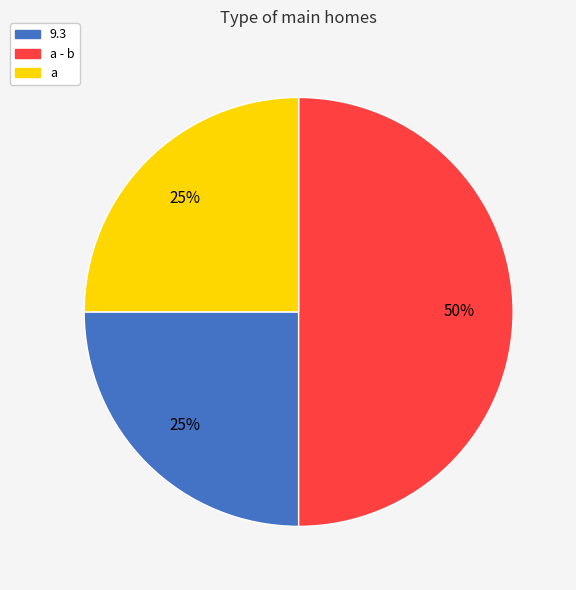

To the nearest percent, what is the average slice percentage?

33%